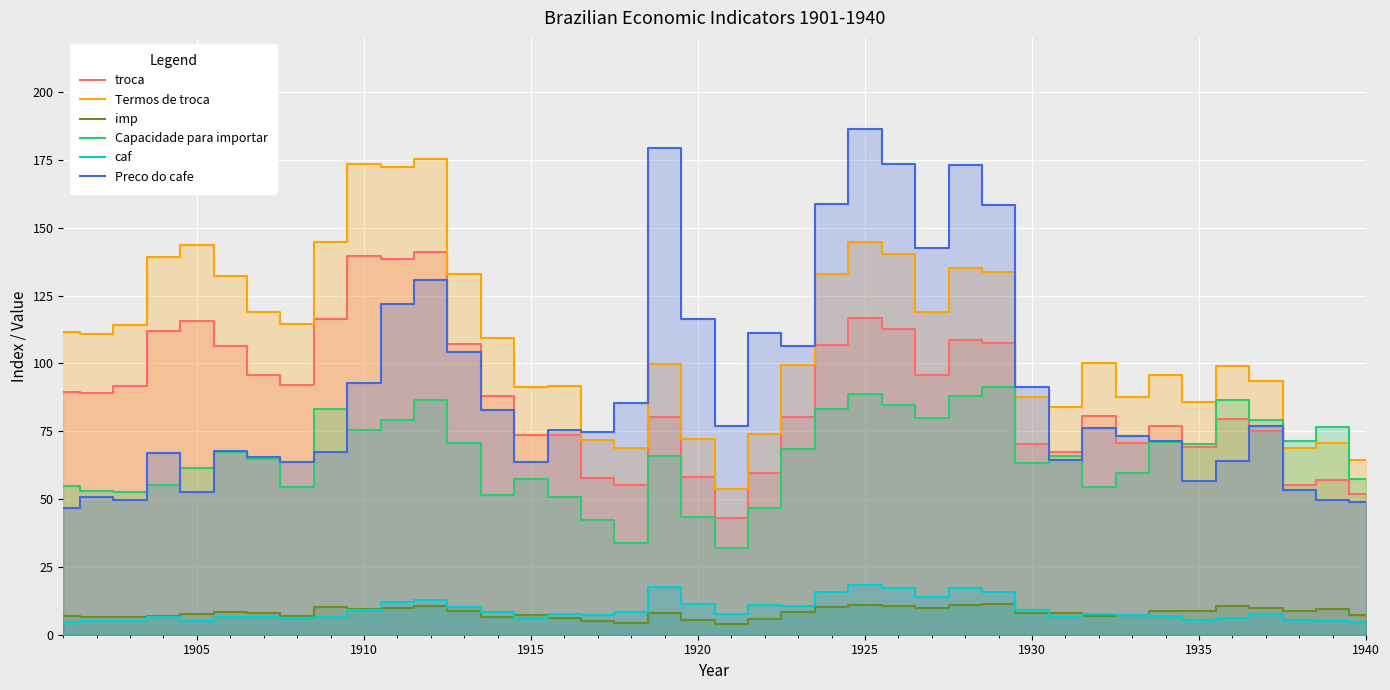

True or false: troca and caf cross at least once.

False